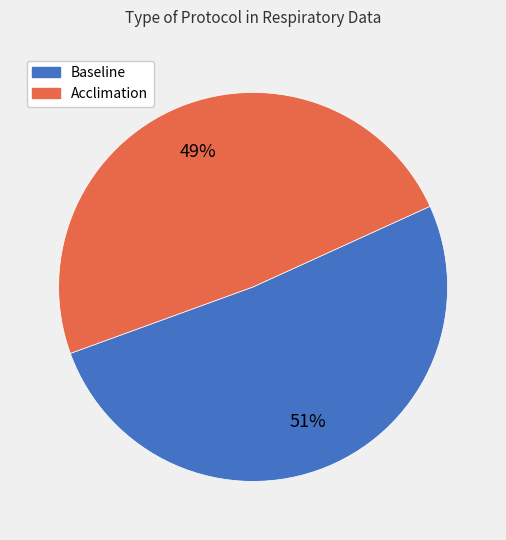

To the nearest percent, what percentage of the pie is Acclimation?

49%